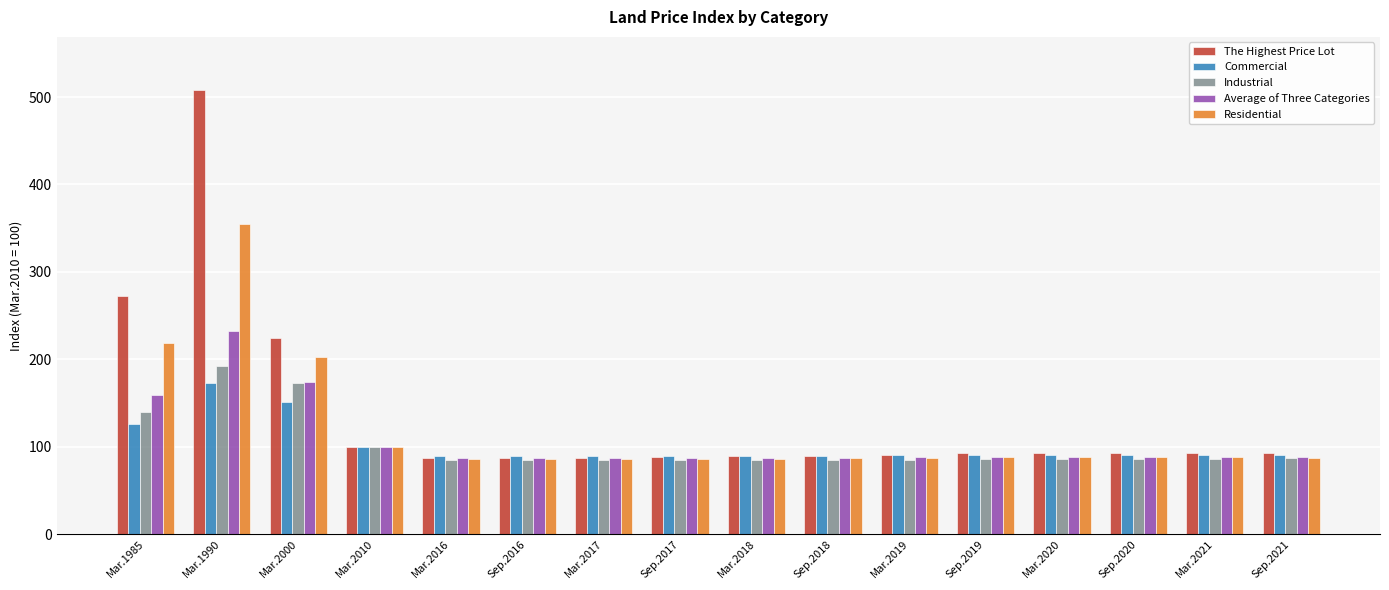

How many data points does each series have?

16